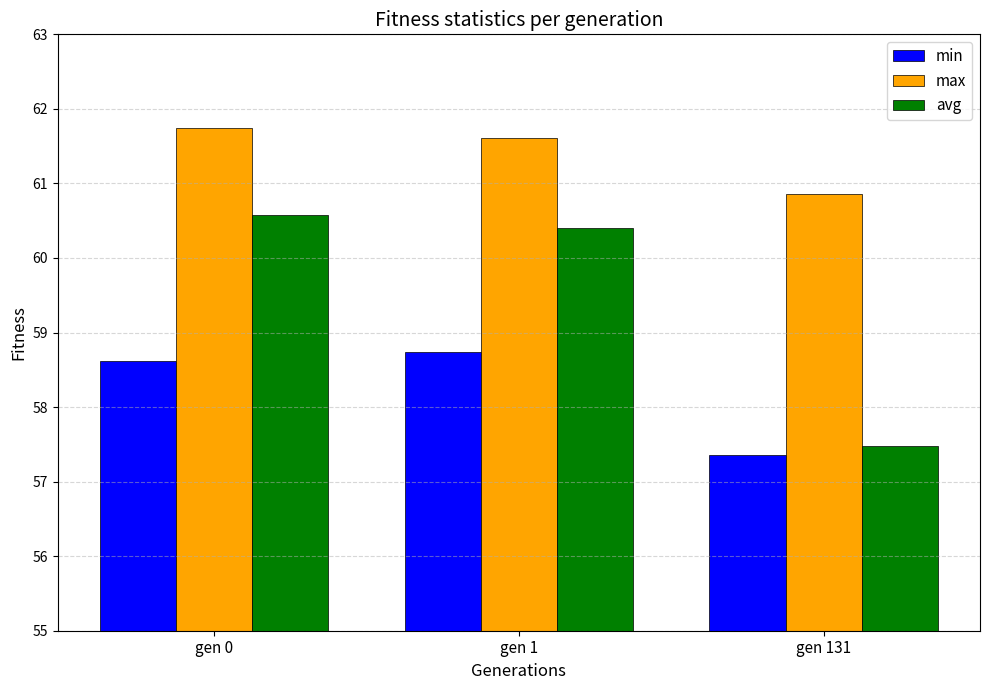

How many min values are between 57 and 58?

1